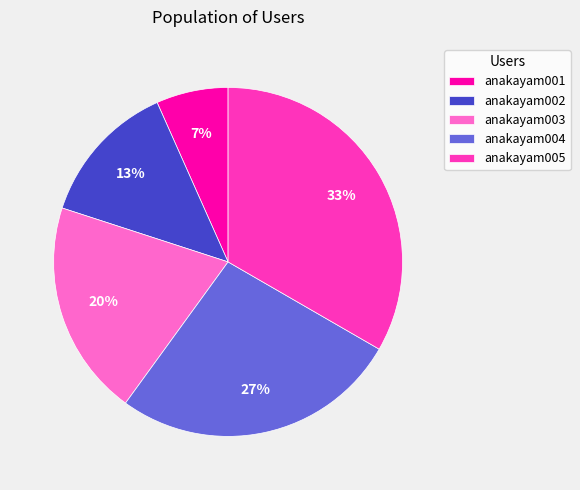

Between anakayam001 and anakayam005, which is larger?

anakayam005